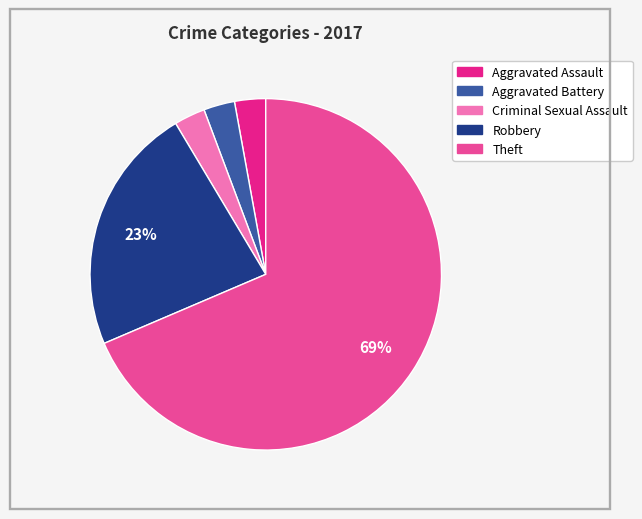

How many slices are in this pie chart?

5